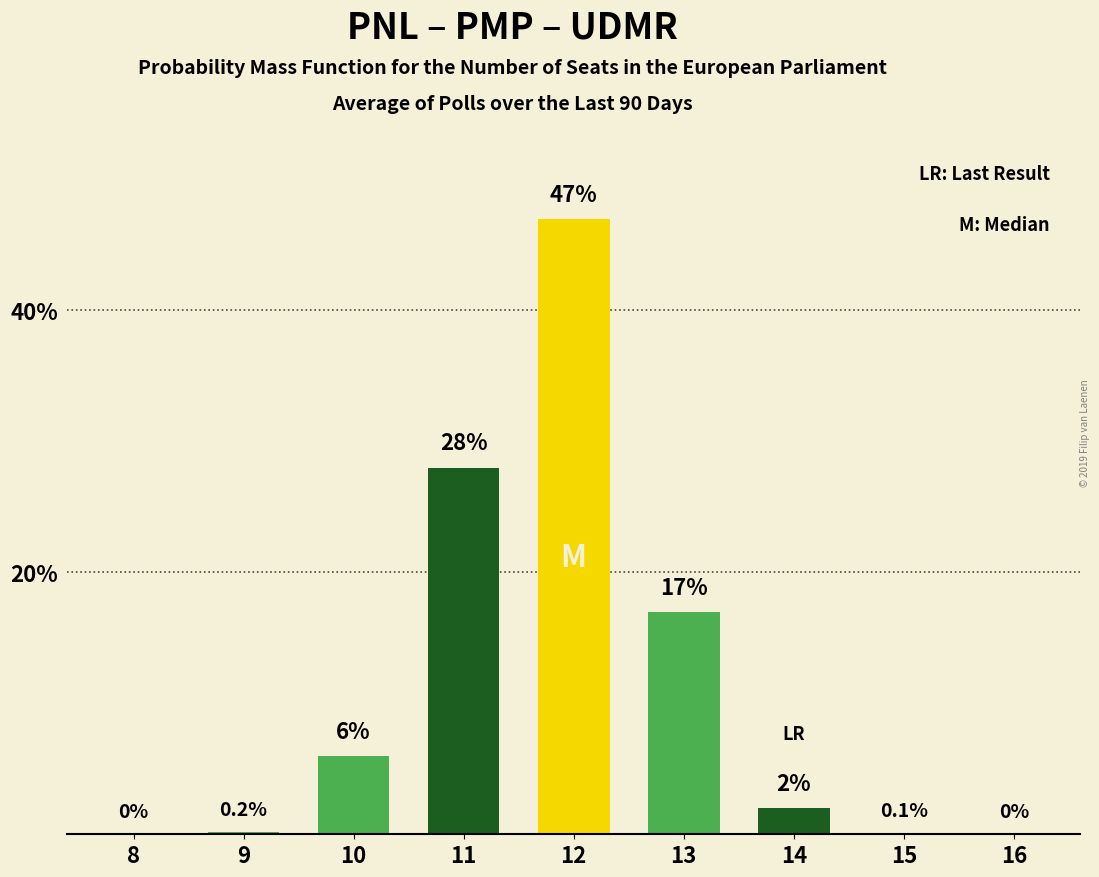

Reading right to left, transcribe all the data shown in this chart.

16=0.0	15=0.1	14=2.0	13=17.0	12=47.0	11=28.0	10=6.0	9=0.2	8=0.0